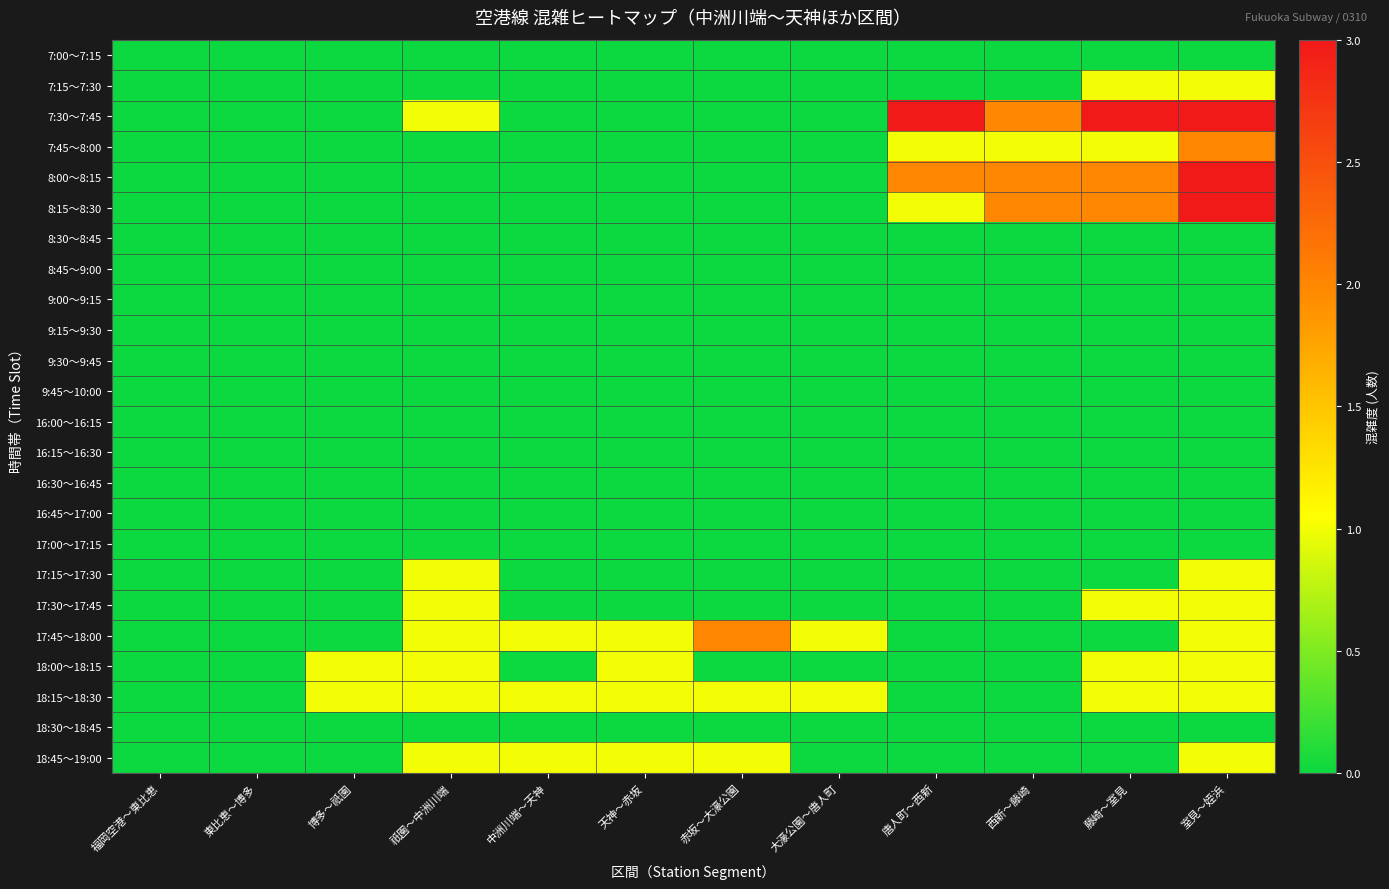

How many categories are shown in the chart?

12